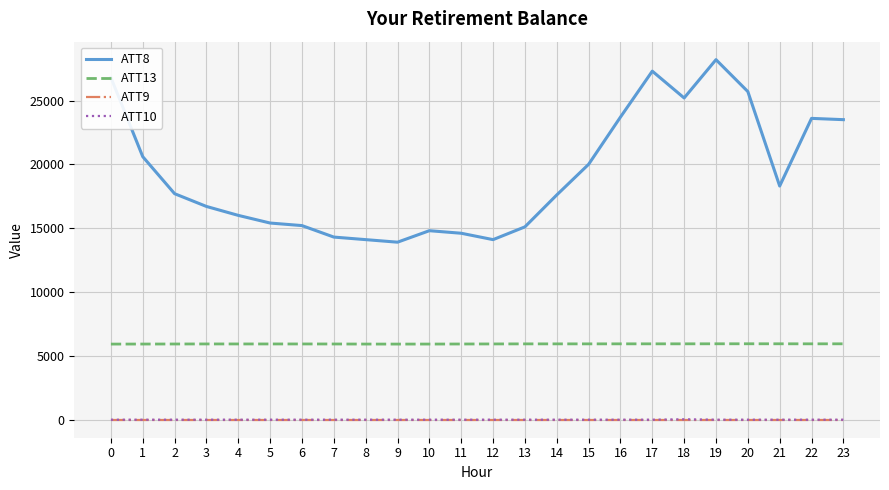

True or false: ATT8 and ATT13 cross at least once.

False